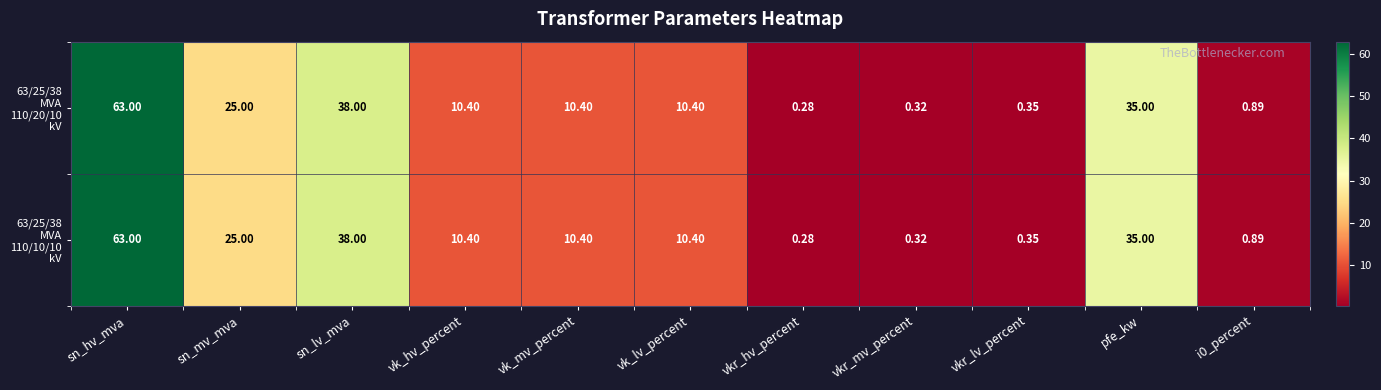

At which category does the chart reach its minimum across all series?

vkr_hv_percent